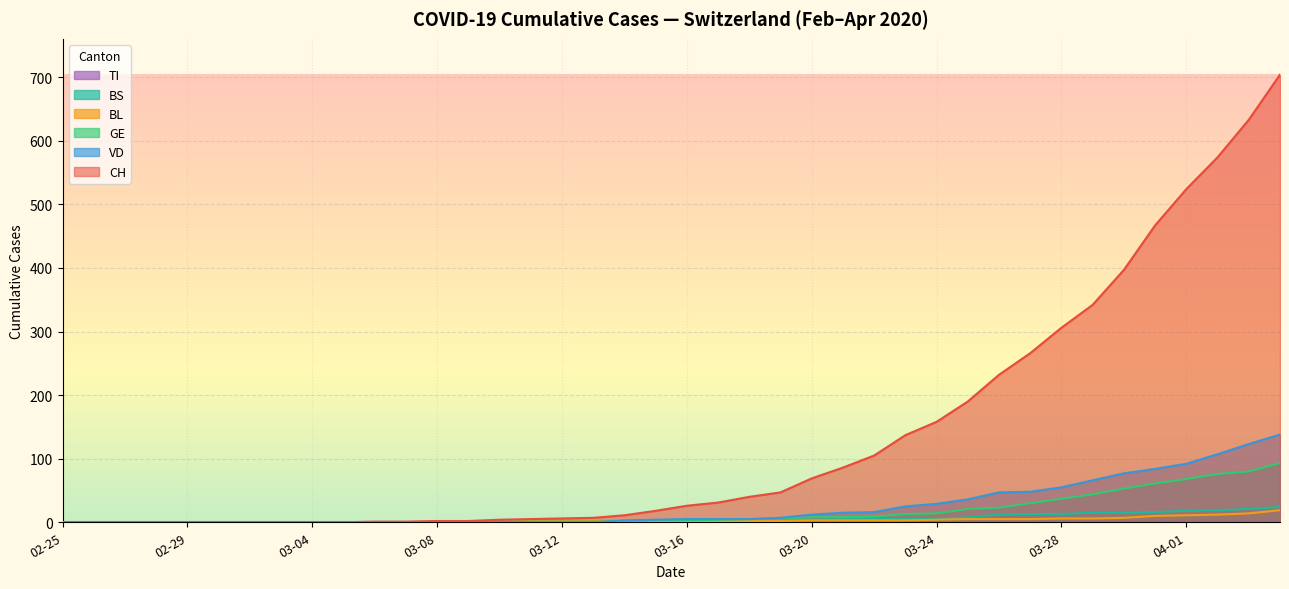

What is the greatest value displayed?

704